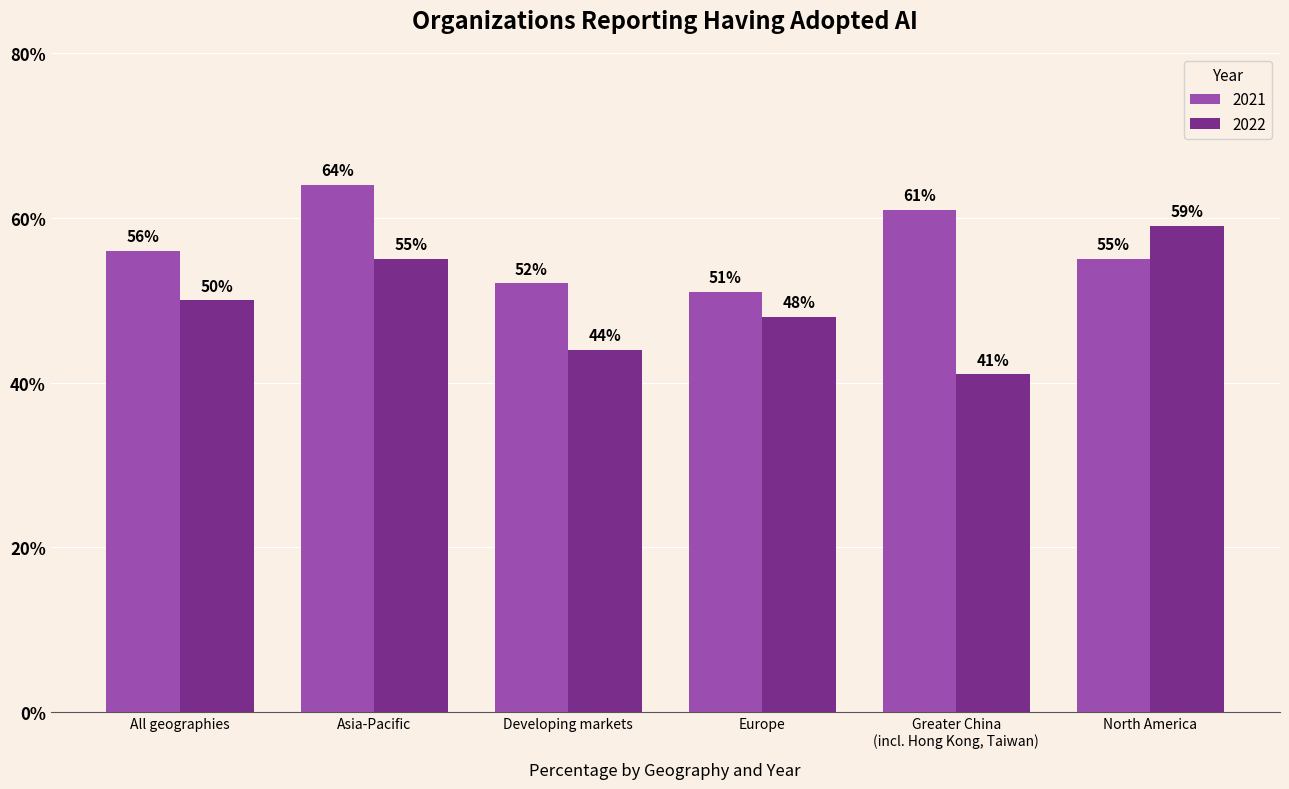

Reading left to right, transcribe all the data shown in this chart.

2021: 56.0	64.0	52.0	51.0	61.0	55.0
2022: 50.0	55.0	44.0	48.0	41.0	59.0